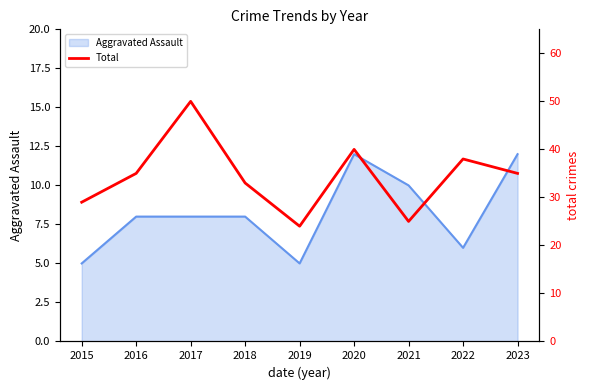

The value of Aggravated Assault at 2015 is 5. True or false?

True